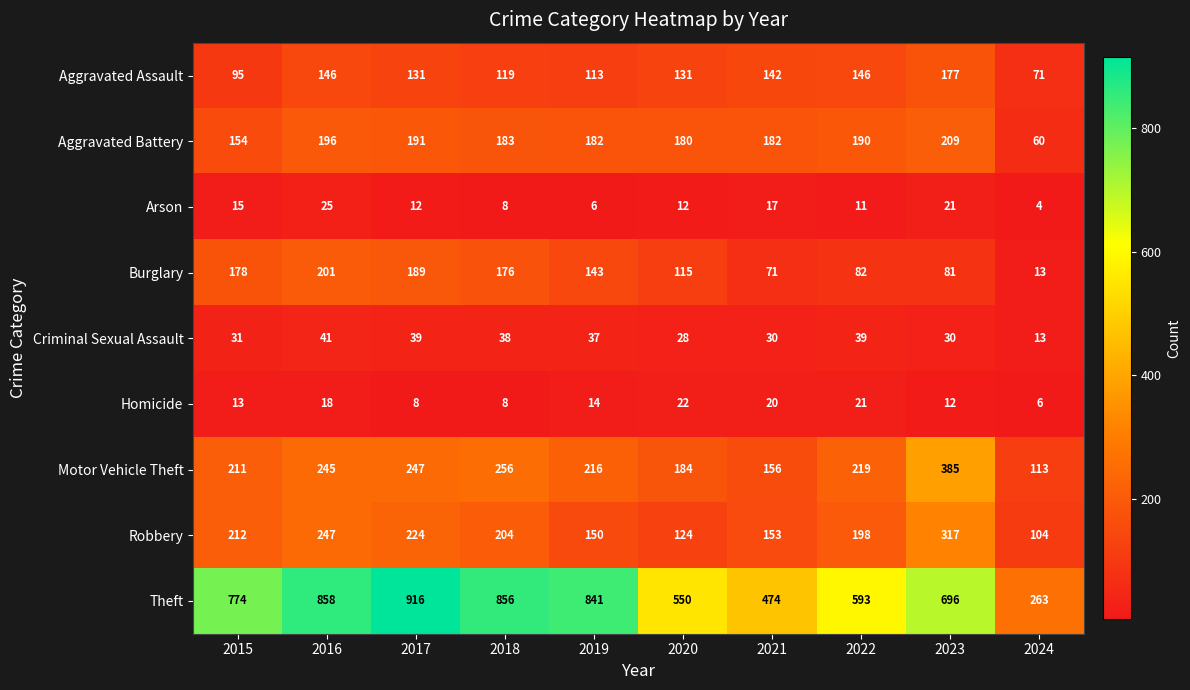

Which category has the lowest value across all series?

2024